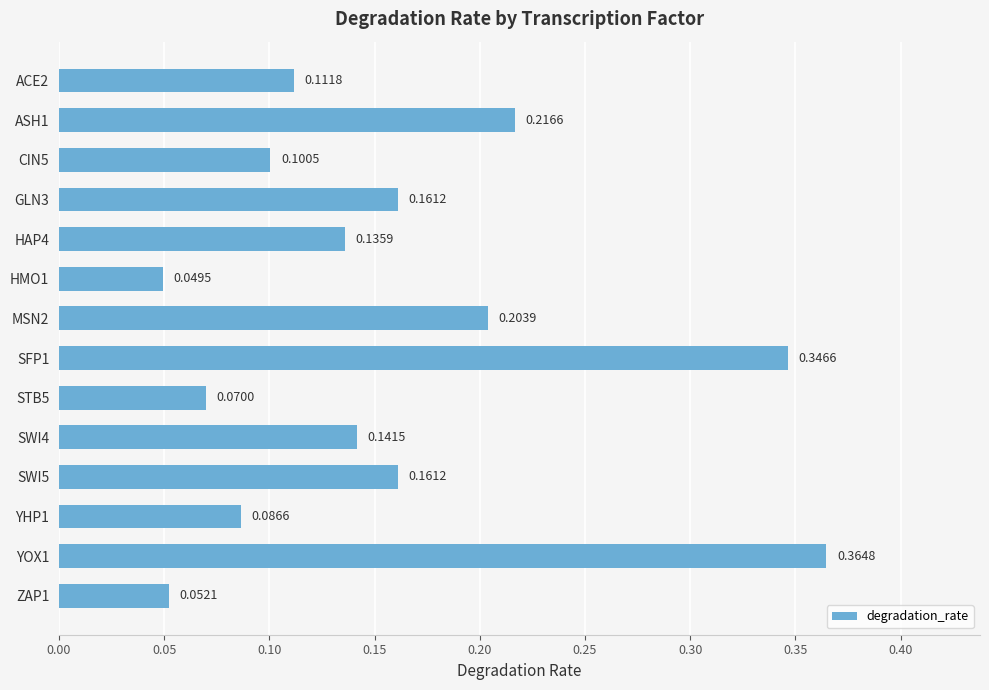

Which has a higher value, SFP1 or CIN5?

SFP1